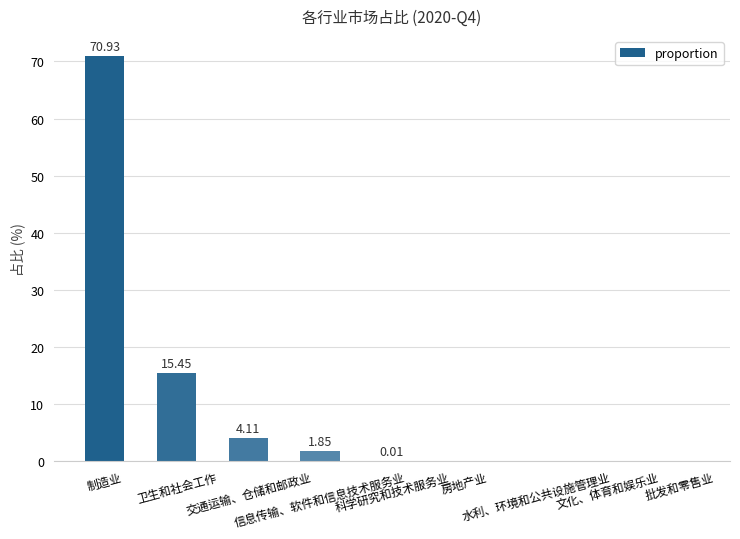

What is the sum of all values?

92.4